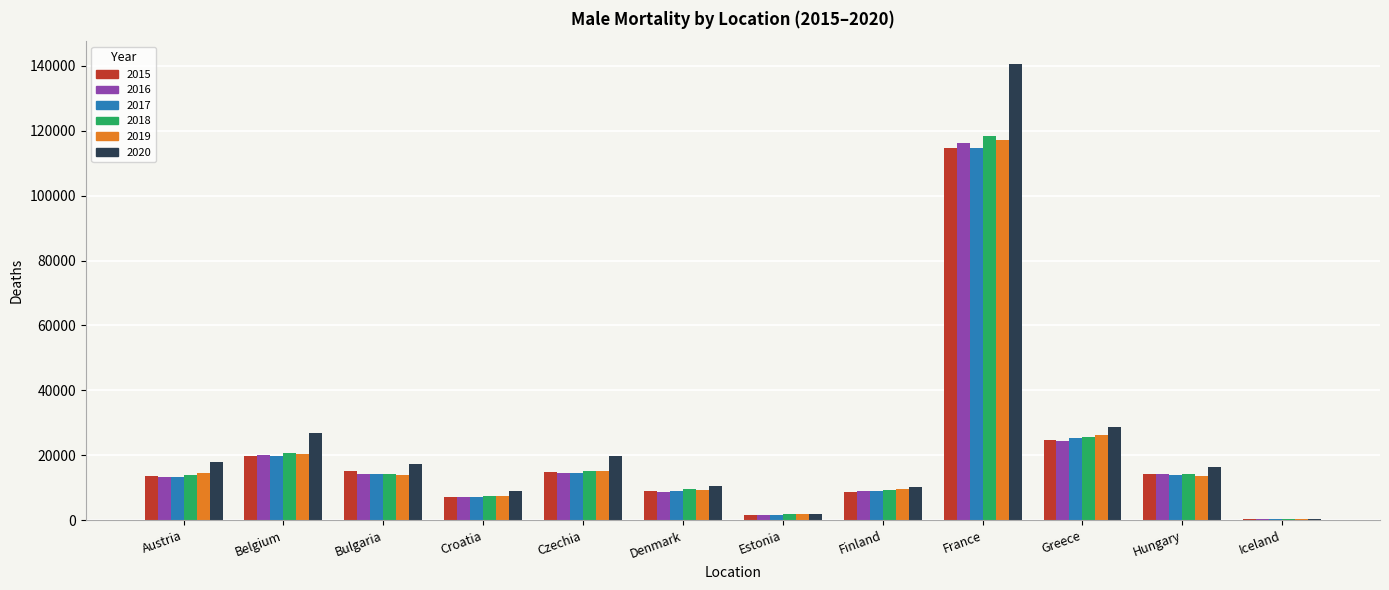

The 2019 series shows 15270 at Czechia. True or false?

True